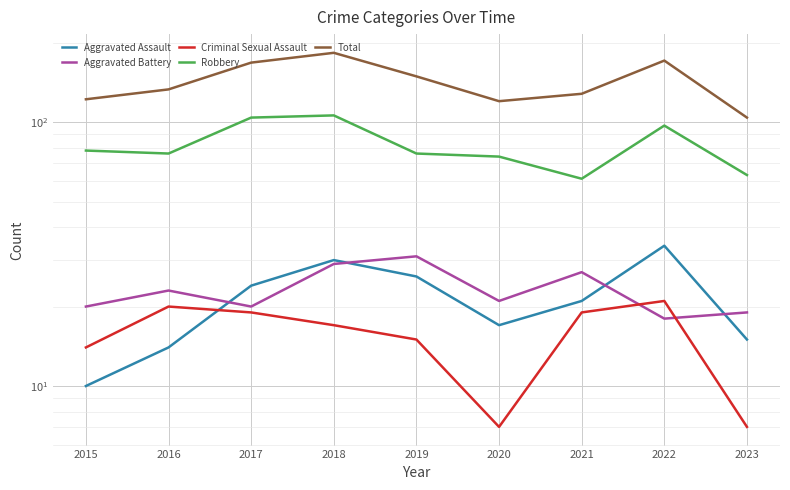

What is the value of the Aggravated Battery point at the 6th from the left?

21